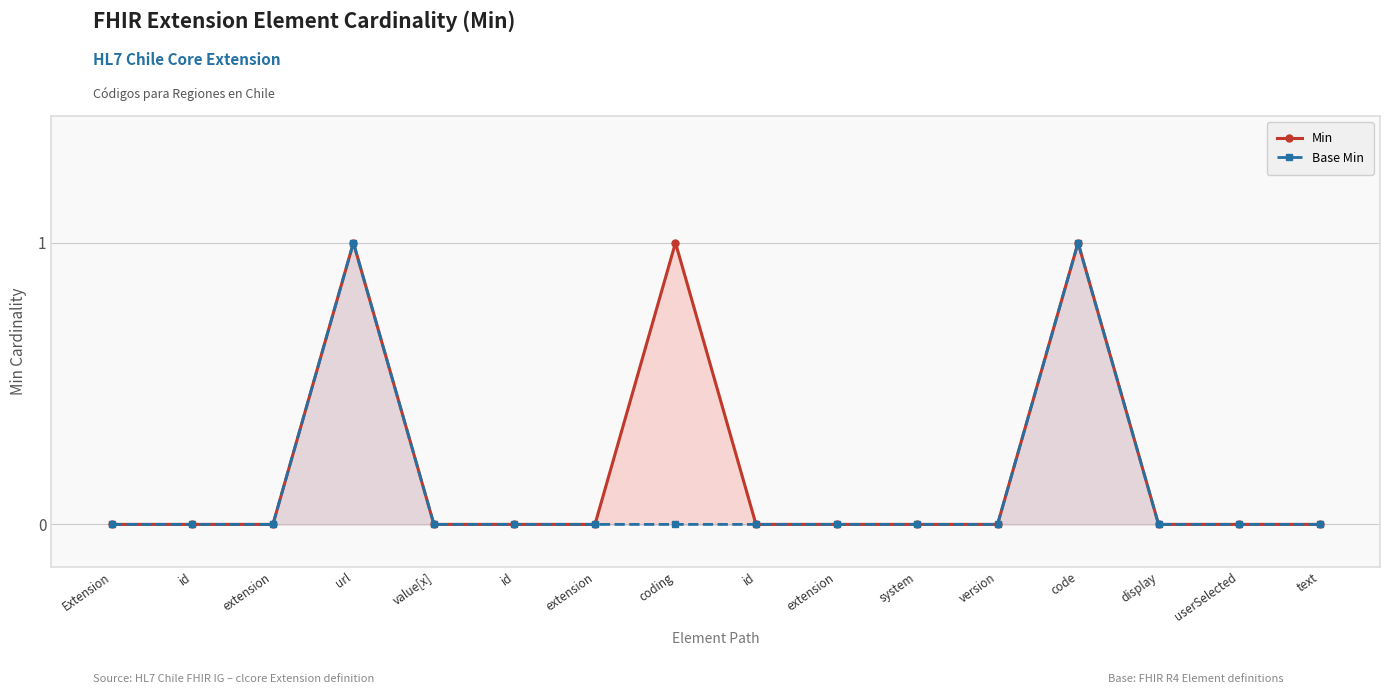

What is the difference between the maximum and minimum values in the Base Min series?

1